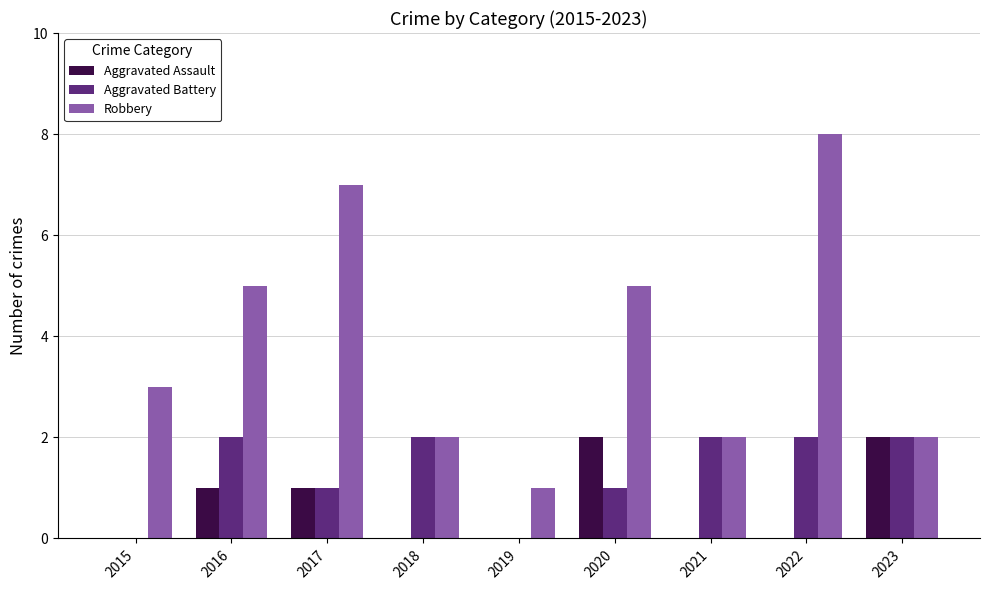

What is the greatest value displayed?

8